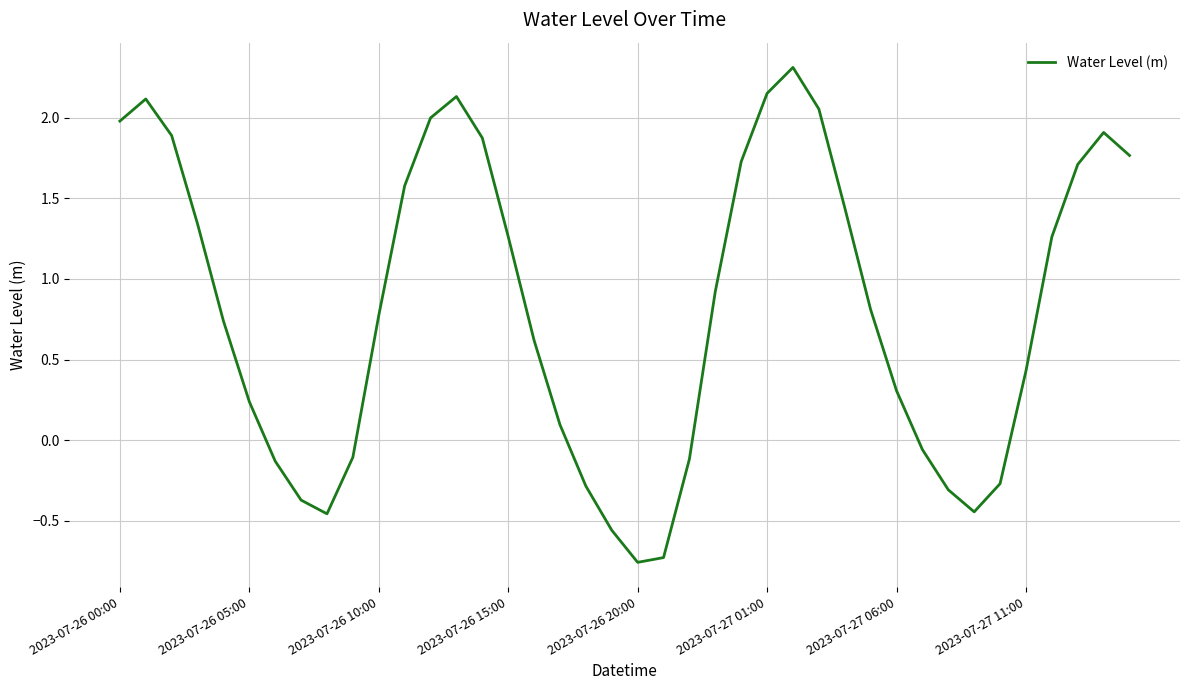

What is the difference between the maximum and minimum values?

3.1